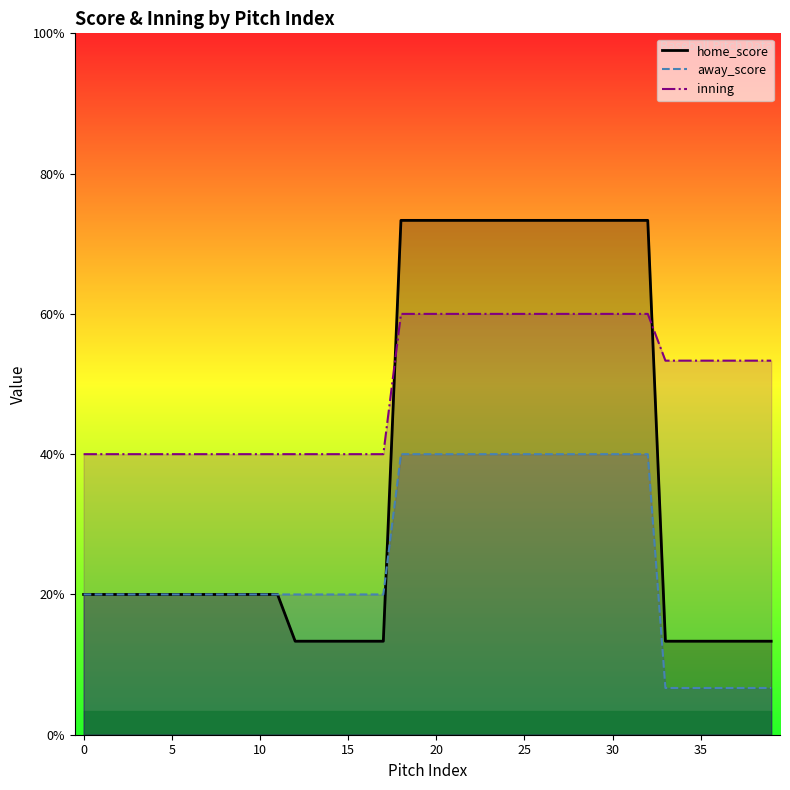

Rank the series at 35 from highest to lowest value.

inning, home_score, away_score